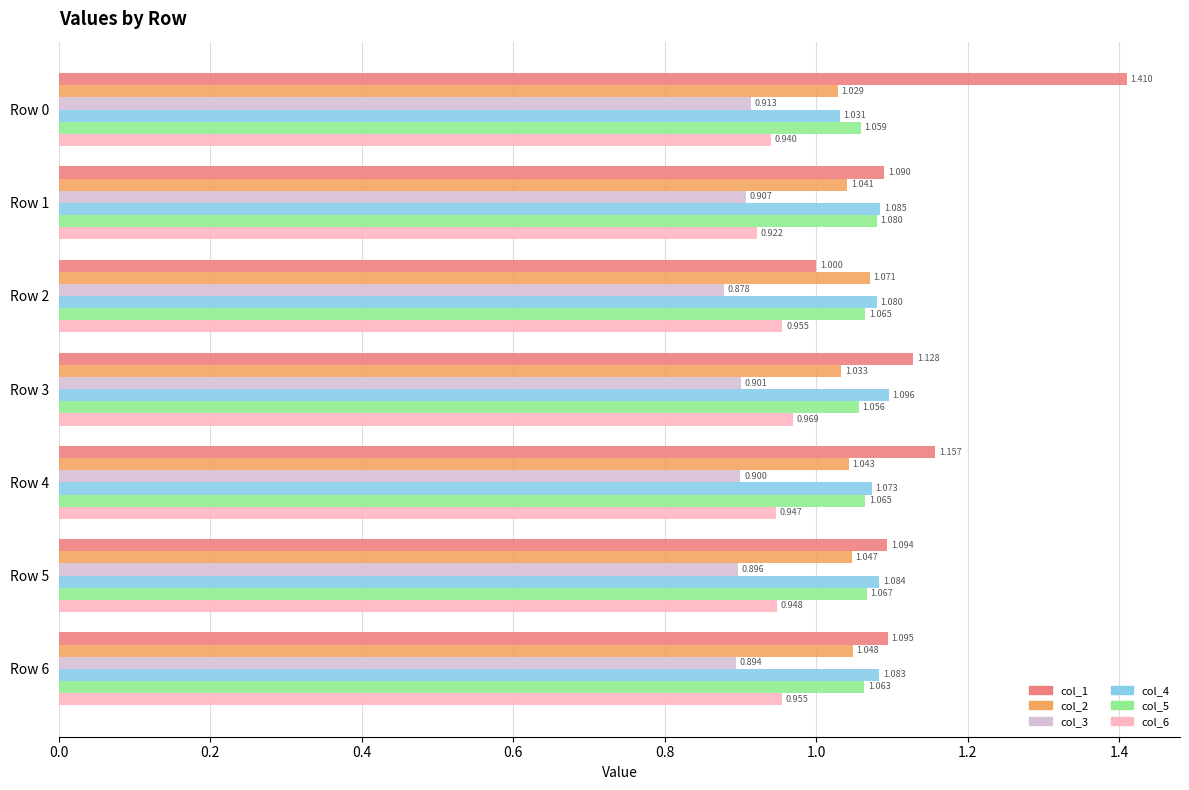

Is the value of col_3 at Row 2 greater than the value of col_4 at Row 0?

No